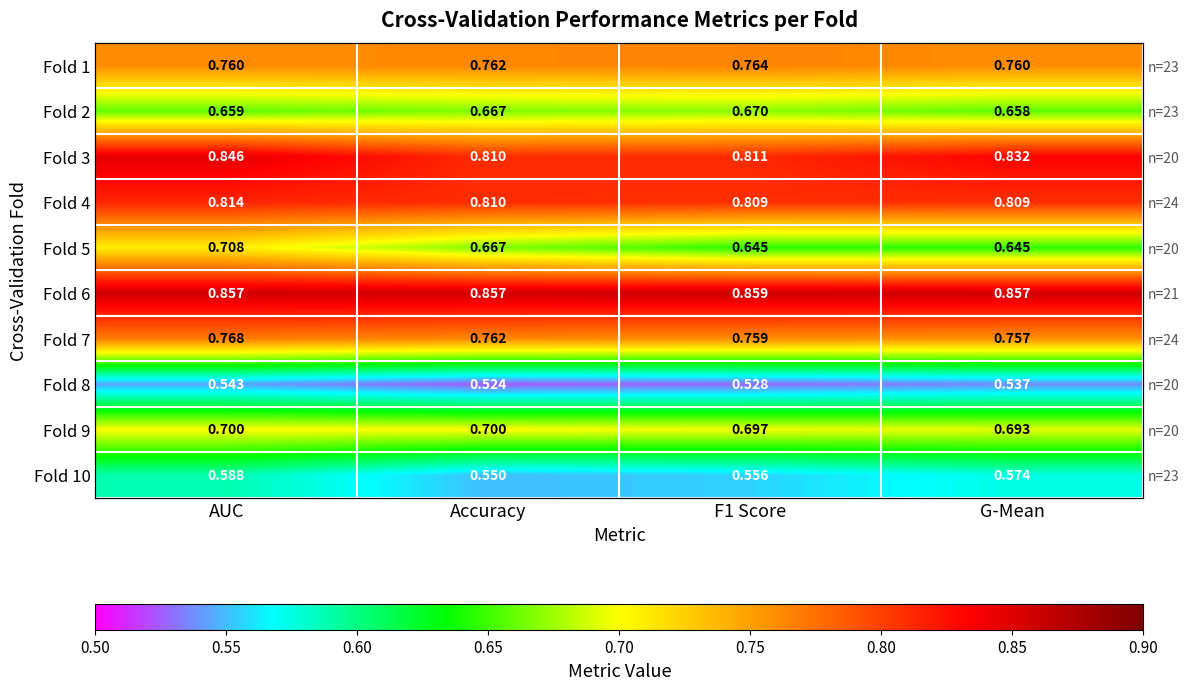

What is the total value across all series at AUC?

7.2